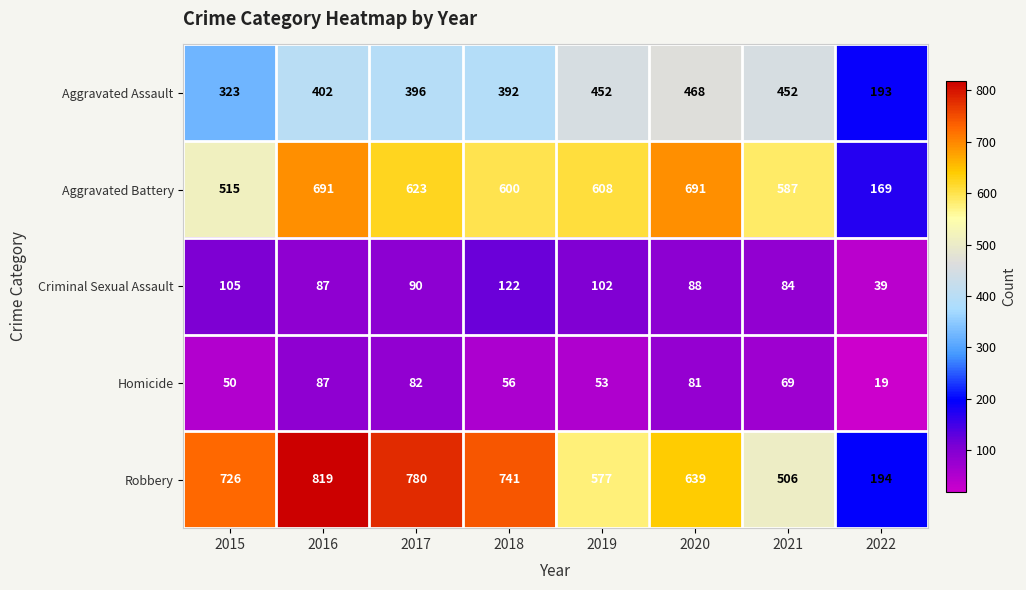

Which series has the widest spread of values?

Robbery